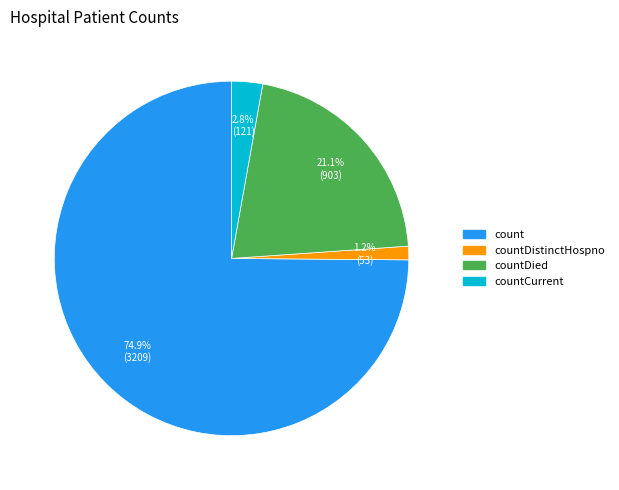

Is there a majority slice in this chart?

Yes